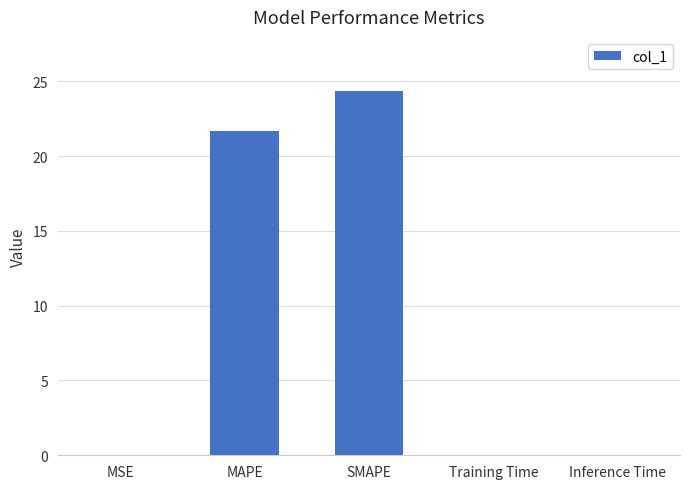

What is the sum of all values?

46.0